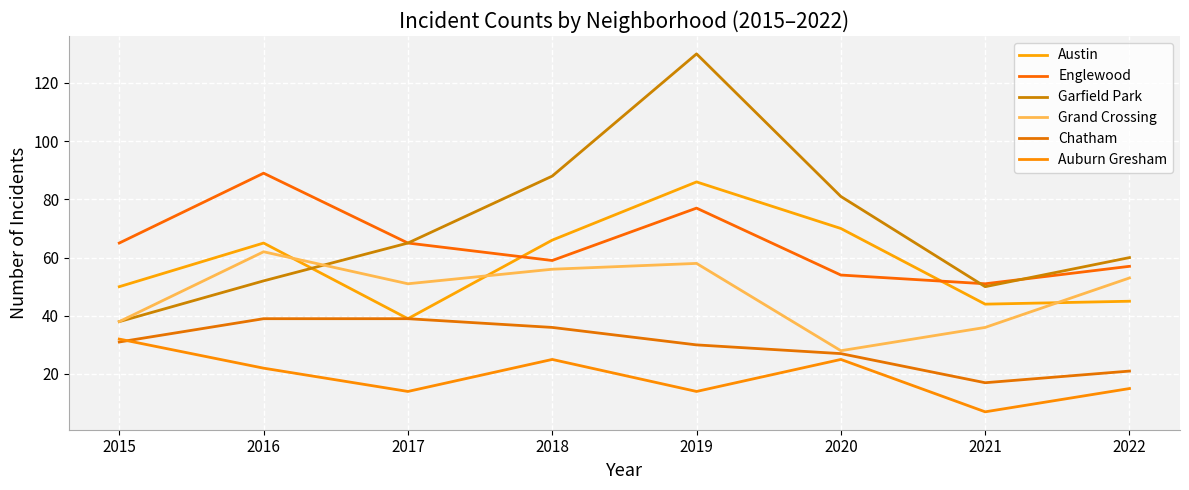

True or false: Austin has a value of 86 at 2019.

True